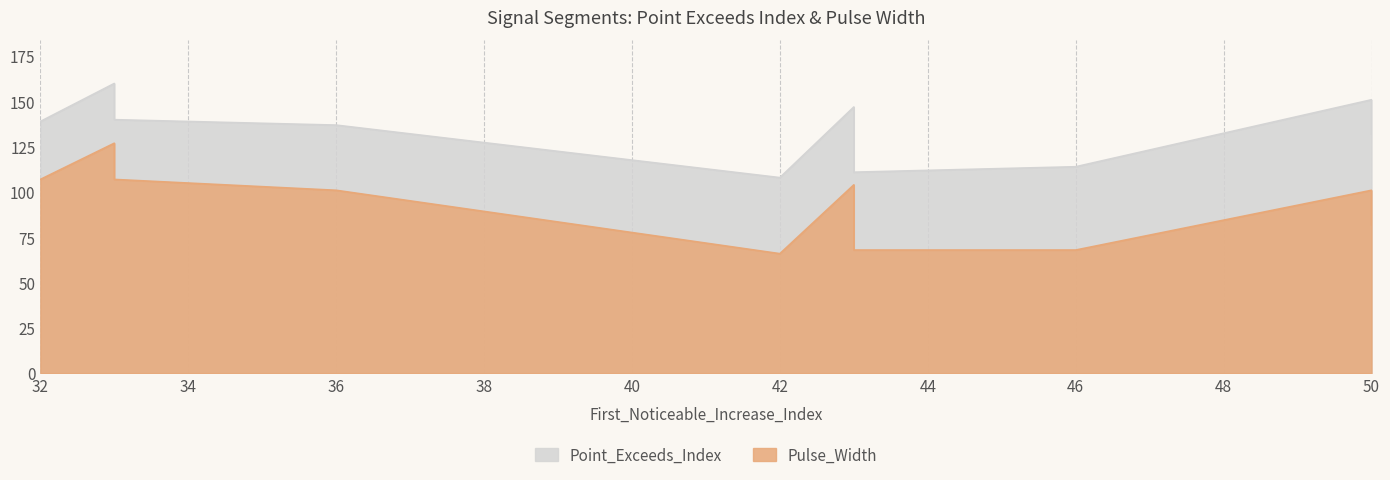

Does the chart have visible grid lines?

Yes